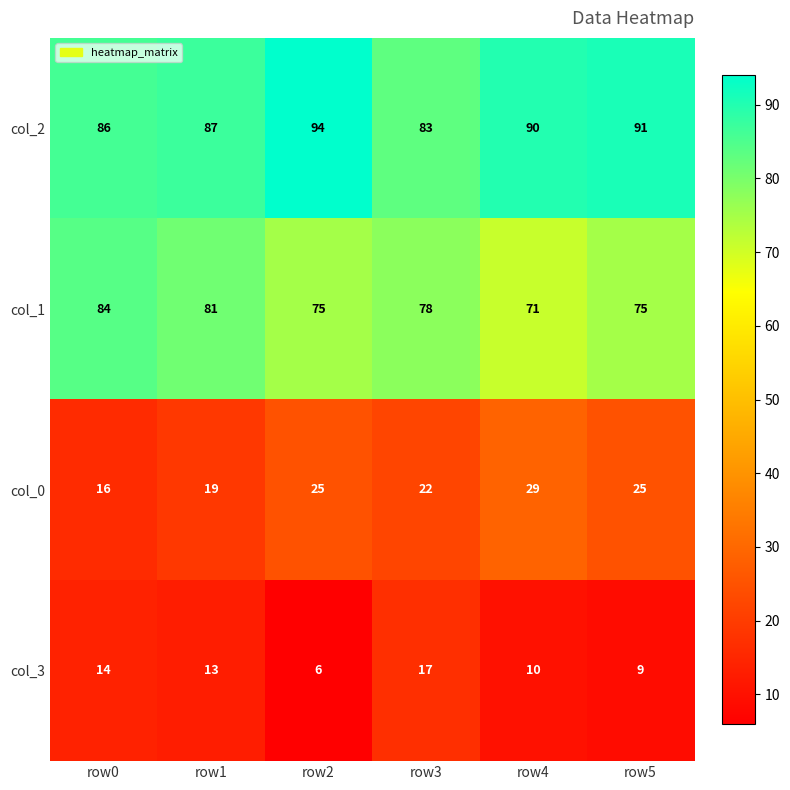

What is the difference between the highest and lowest values at row1?

74